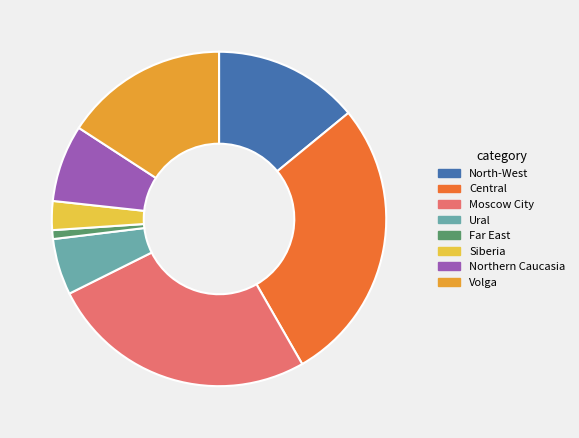

What is the ratio of the value at Volga to the value at Central?

0.6